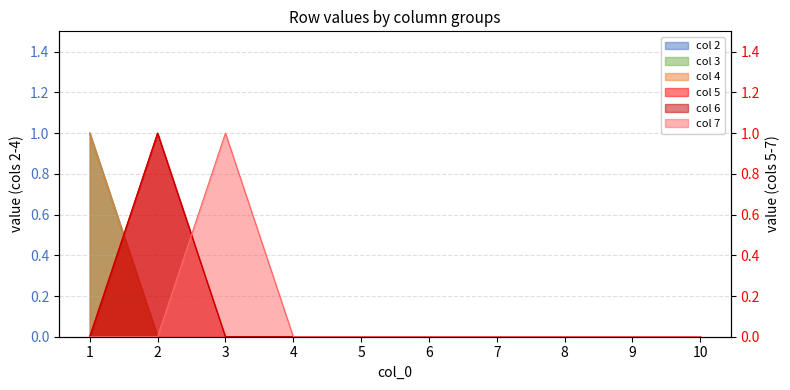

Rank the series by their maximum value, from lowest to highest.

col 2, col 3, col 4, col 5, col 6, col 7